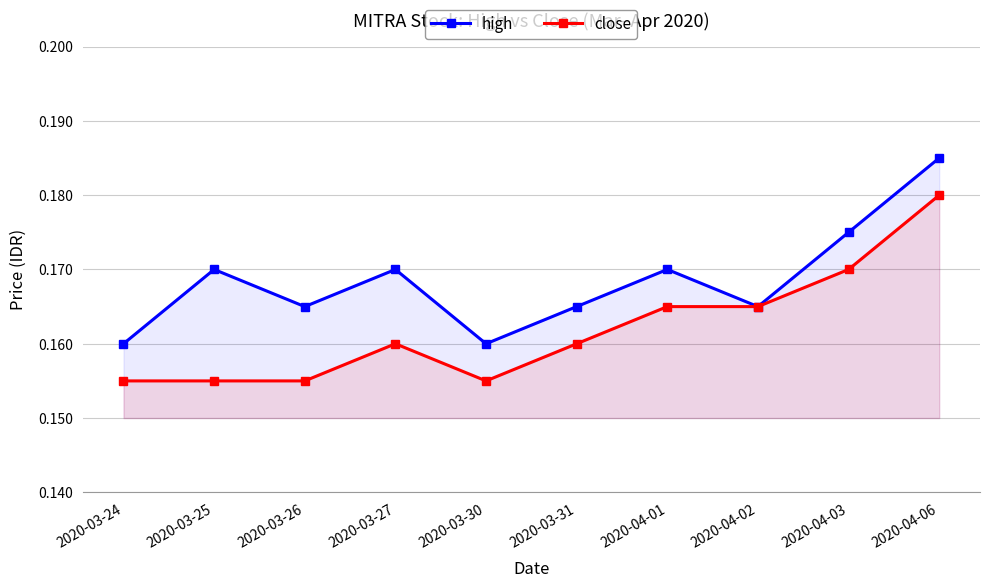

At which label is high closest to 0?

2020-03-24